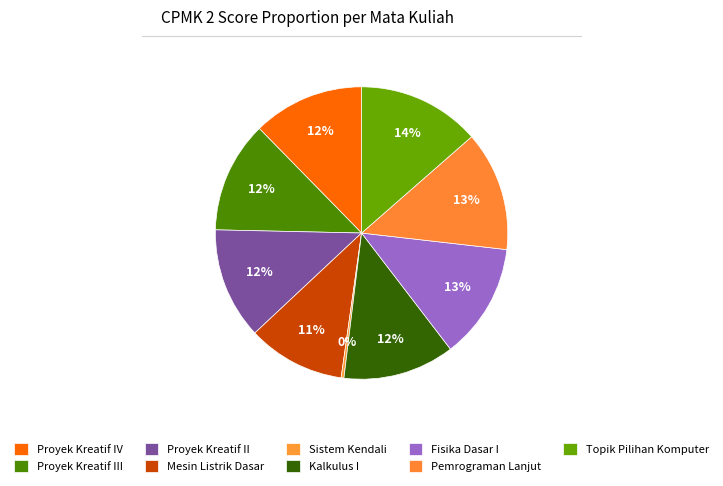

How many slices are in this pie chart?

9